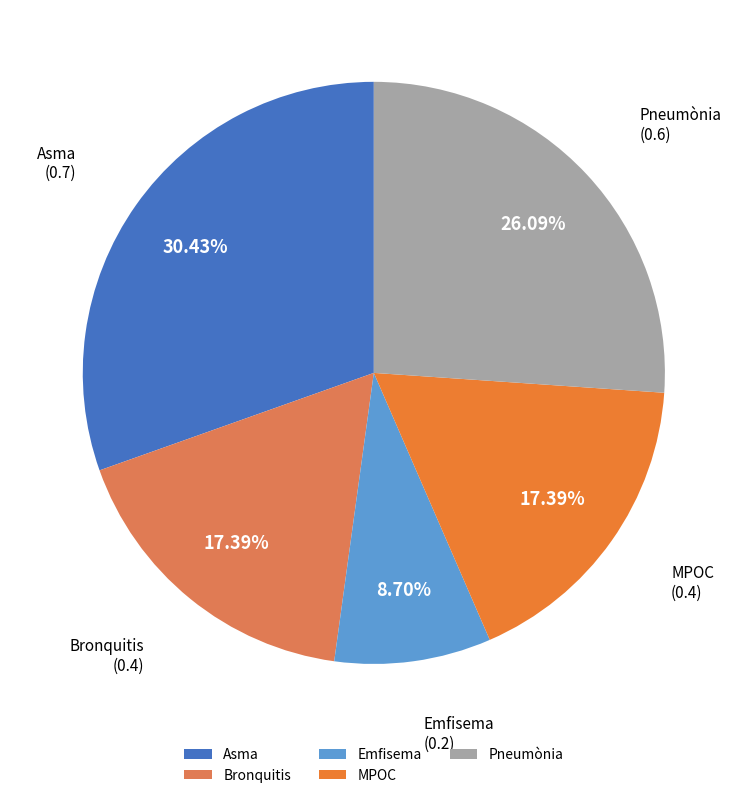

Which slice is the smallest?

Emfisema